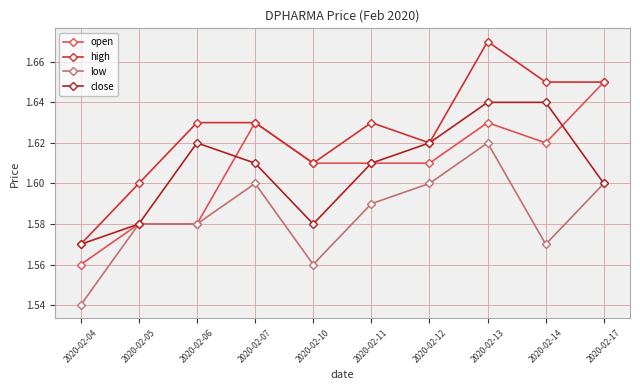

What is the difference between the maximum and minimum values in the open series?

0.1